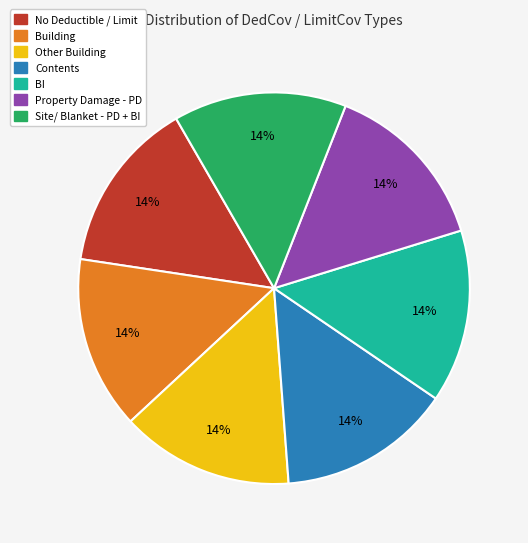

Does Property Damage - PD account for over 50% of the chart?

No